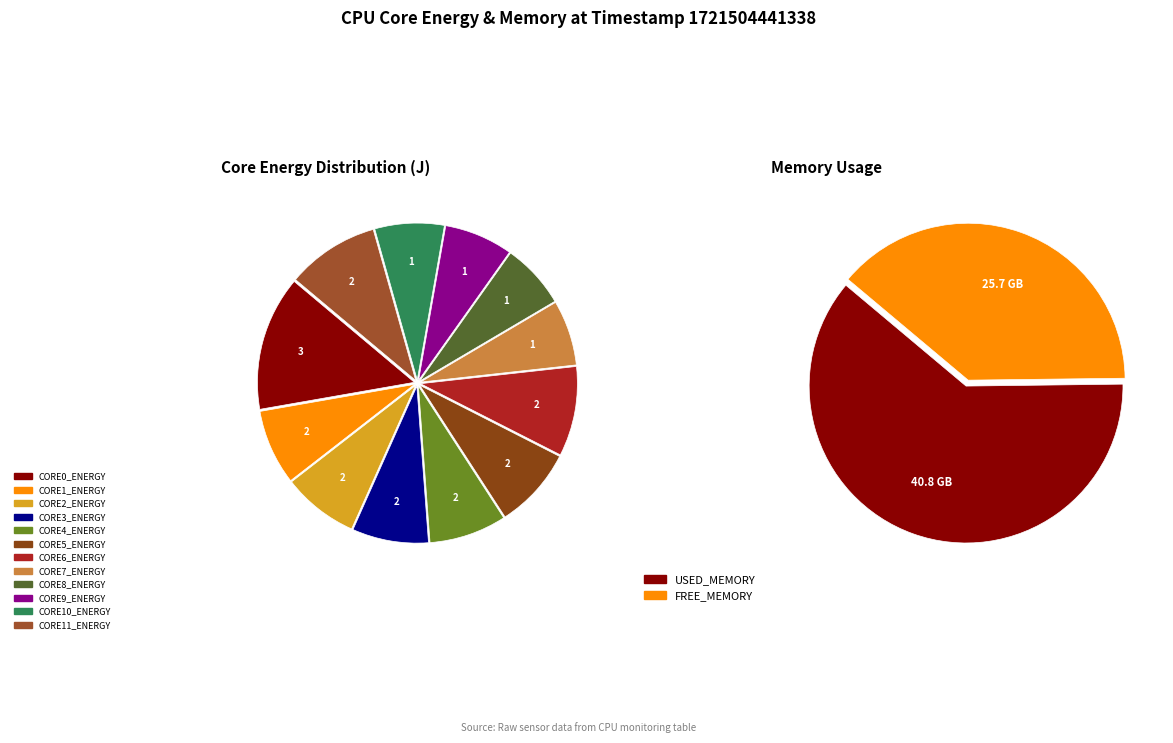

Does CORE1_ENERGY (J) represent more than half of the total?

No